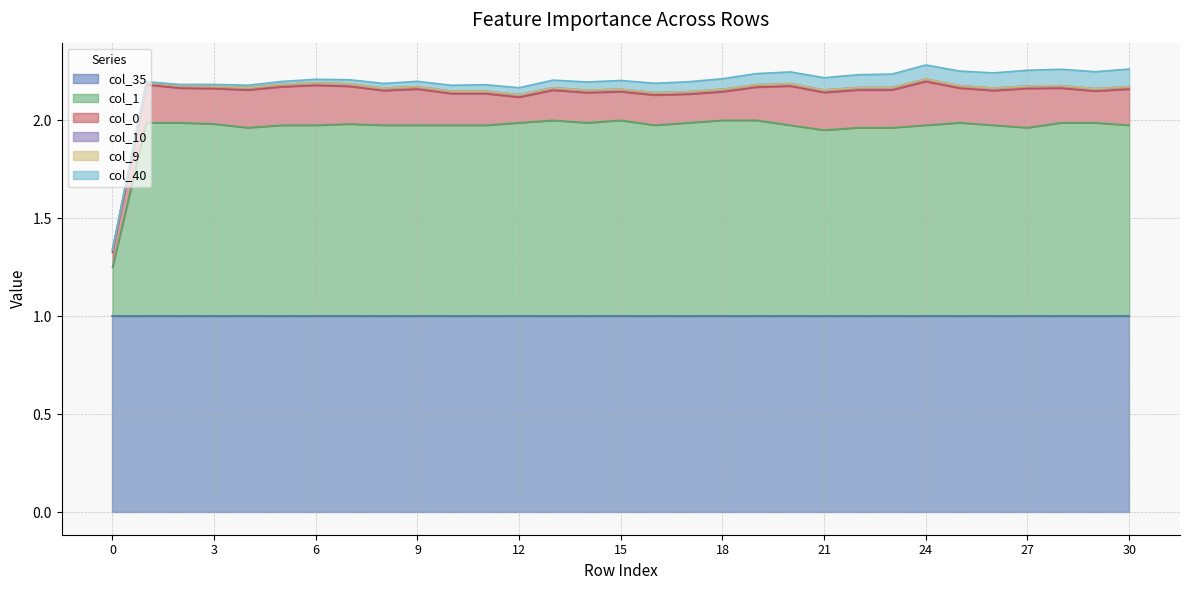

Is it true that col_10 equals 0.0 at 26?

True